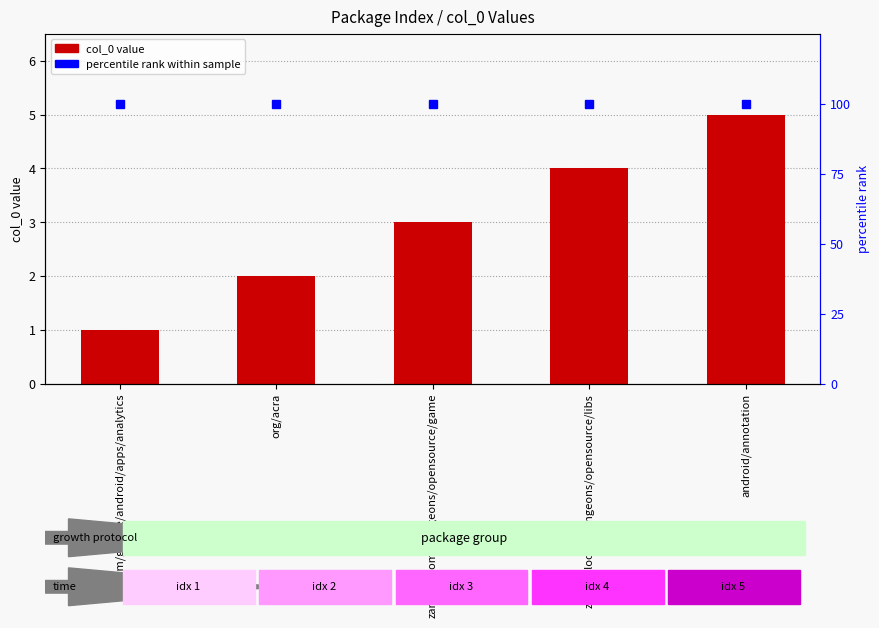

What is the value of the 1st bar from the left?

1